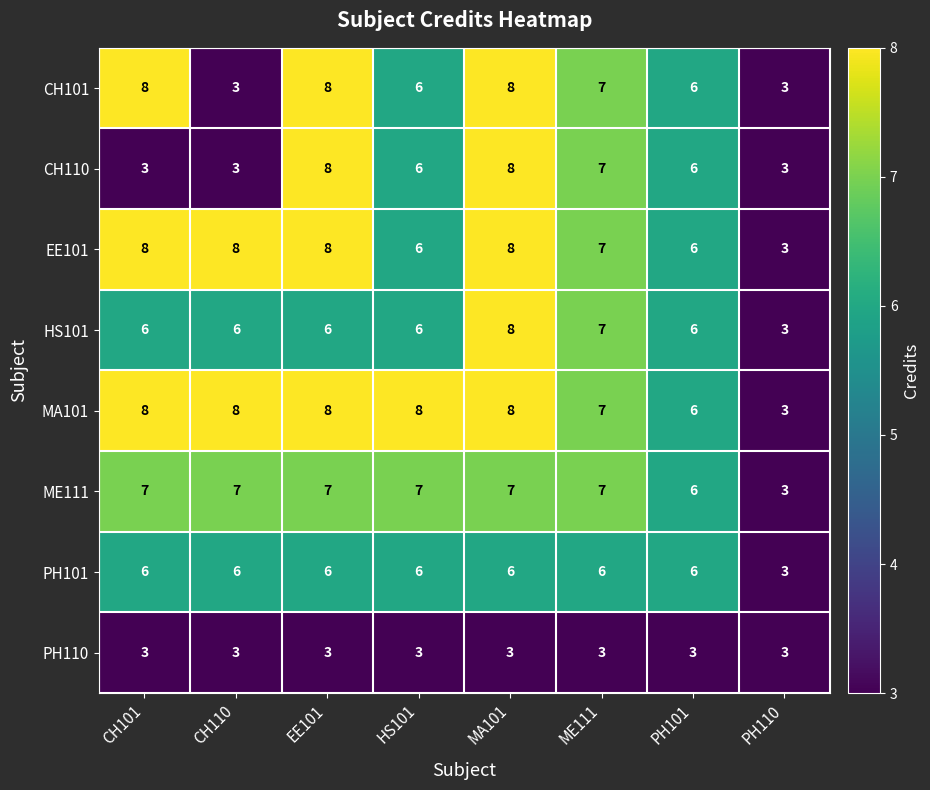

At which category is the sum across all series the highest?

MA101